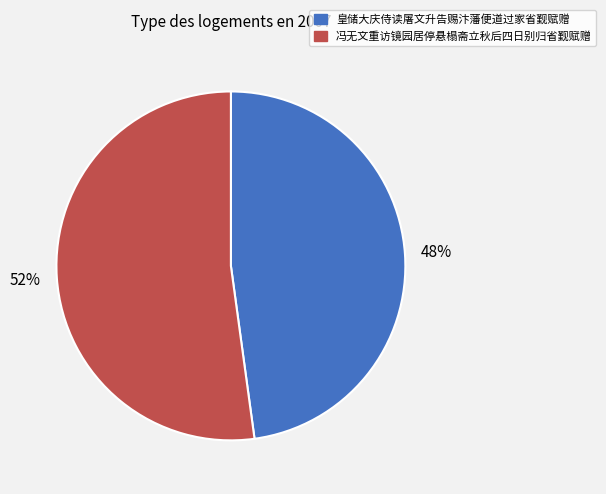

To the nearest percent, what is the difference between the largest and smallest slice percentages?

4%